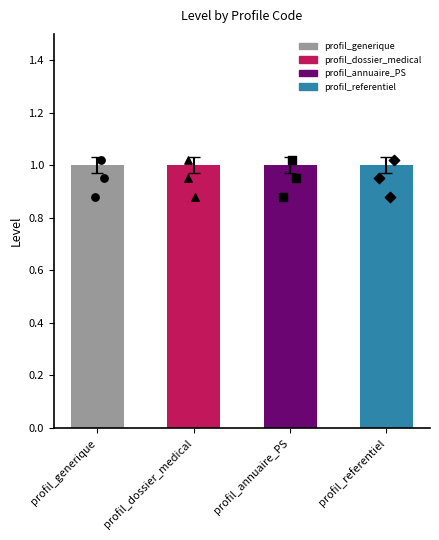

Which series contains the lowest Y value?

profil_generique